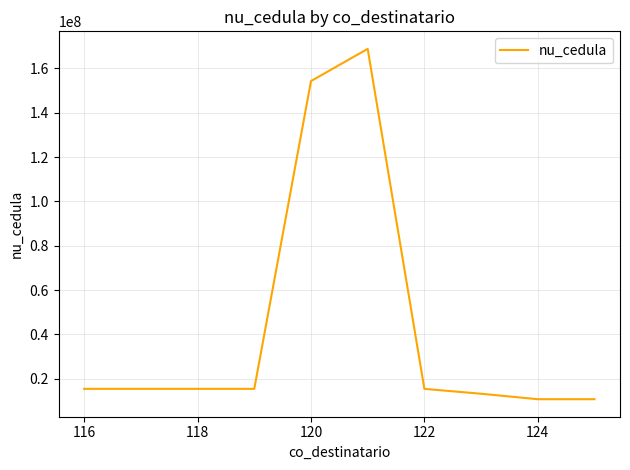

What is the difference between the maximum and minimum values?

158035856